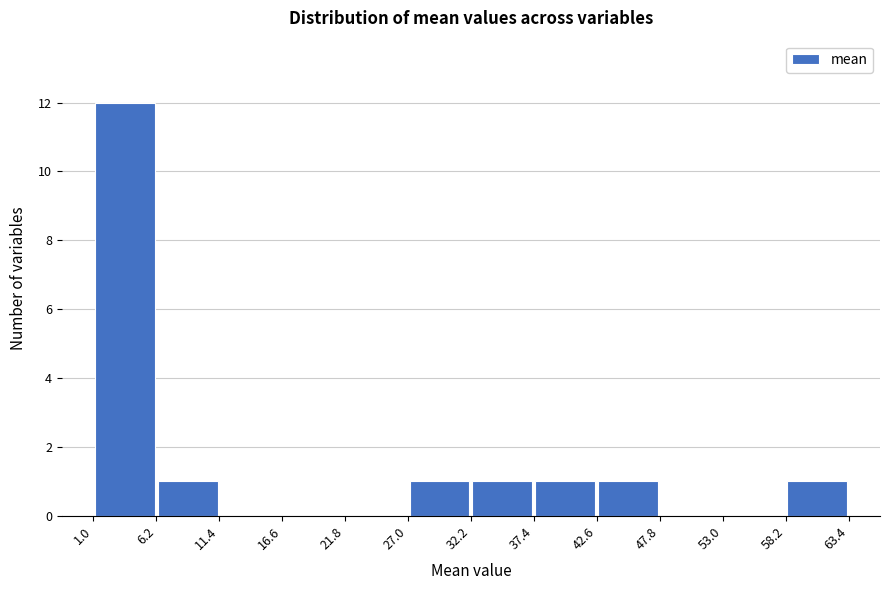

Reading left to right, transcribe this chart: for each bar, give the range it covers on the x-axis and its height. The values are not printed on the chart, so give them approximately, as read against the axis.

1.0 to 6.2: 12
6.2 to 11.4: 1
11.4 to 16.6: 0
16.6 to 21.8: 0
21.8 to 27.0: 0
27.0 to 32.2: 1
32.2 to 37.4: 1
37.4 to 42.6: 1
42.6 to 47.8: 1
47.8 to 53.0: 0
53.0 to 58.2: 0
58.2 to 63.4: 1